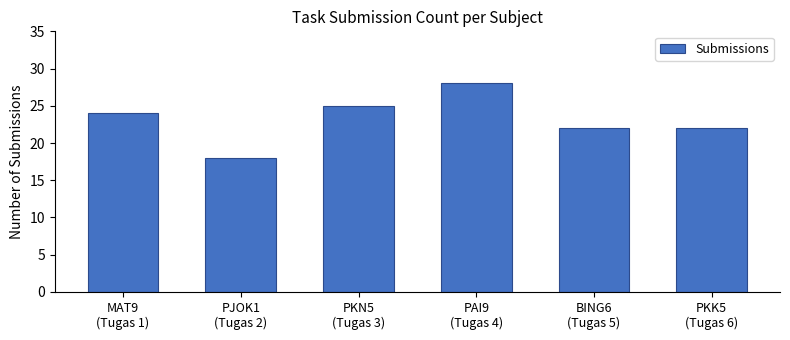

What is the change in value from PAI9
(Tugas 4) to BING6
(Tugas 5)?

-6